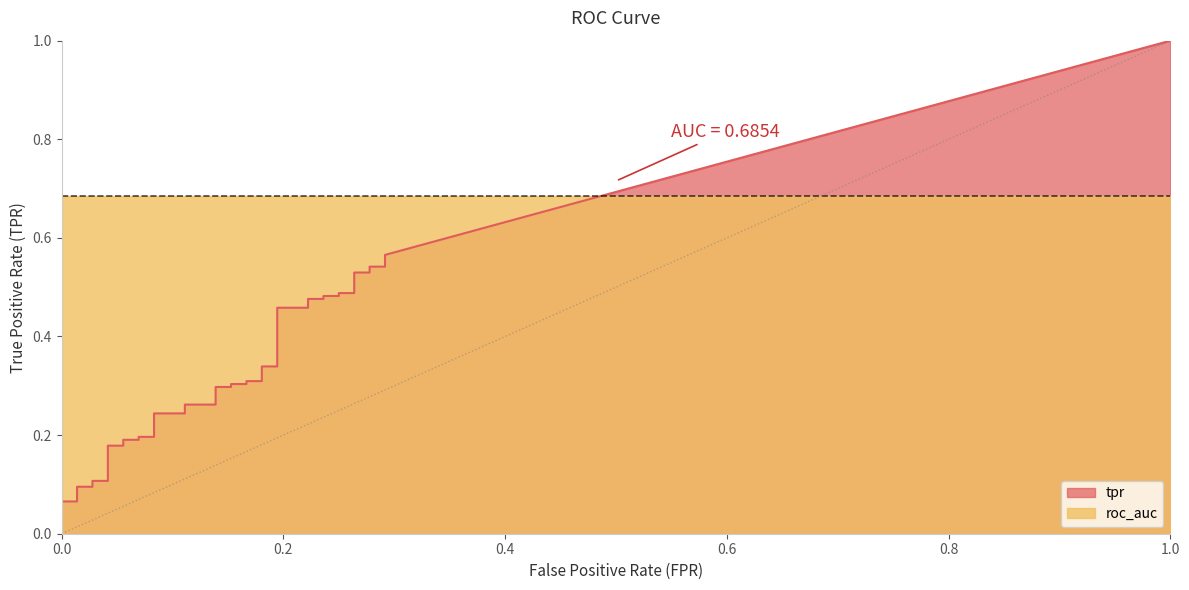

True or false: tpr and fpr intersect in this chart.

False